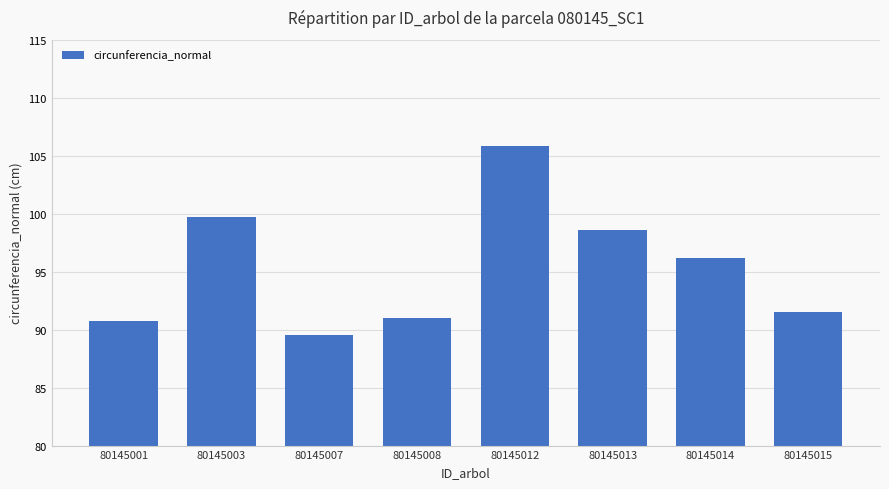

Reading left to right, list all the values displayed in this chart.

80145001=90.7	80145003=99.7	80145007=89.5	80145008=91.0	80145012=105.8	80145013=98.6	80145014=96.2	80145015=91.5